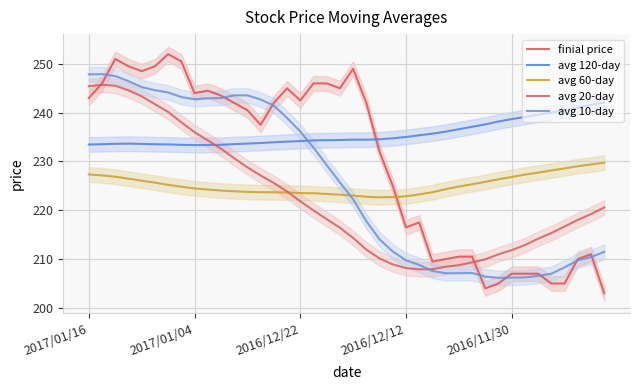

How many interior local peaks does the avg 120-day series have?

2